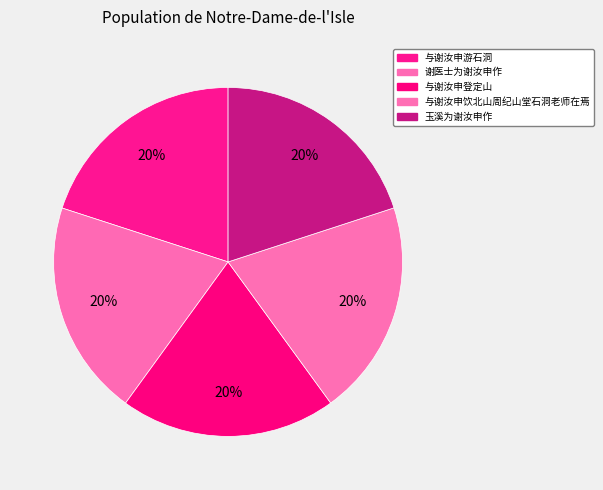

True or false: 玉溪为谢汝申作 accounts for 12% of the total.

False